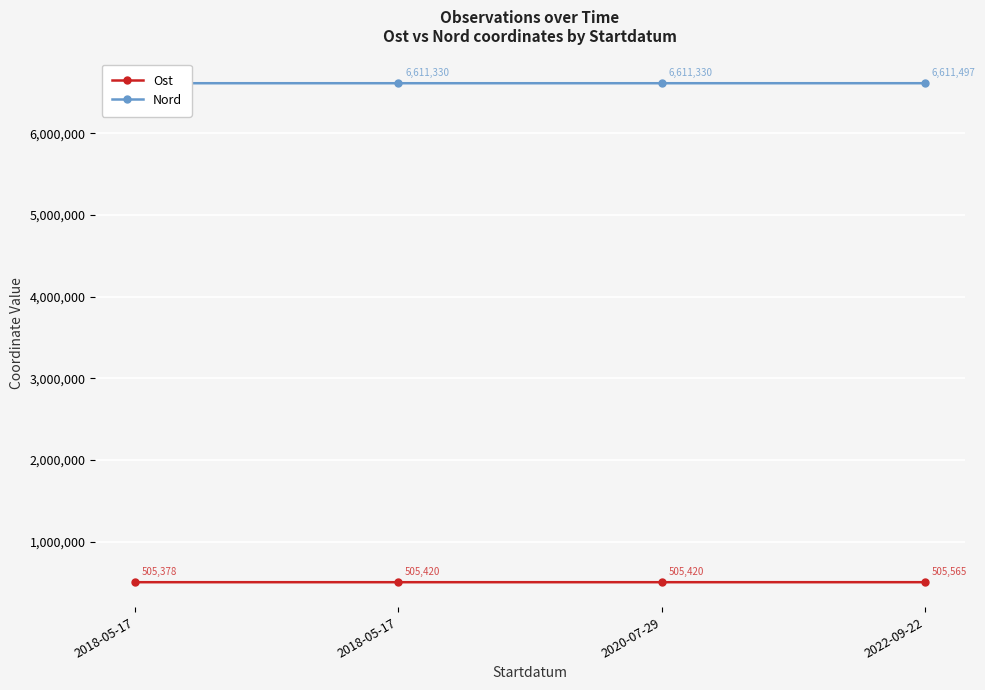

At 2020-07-29, list the series in order from smallest to largest.

Ost, Nord